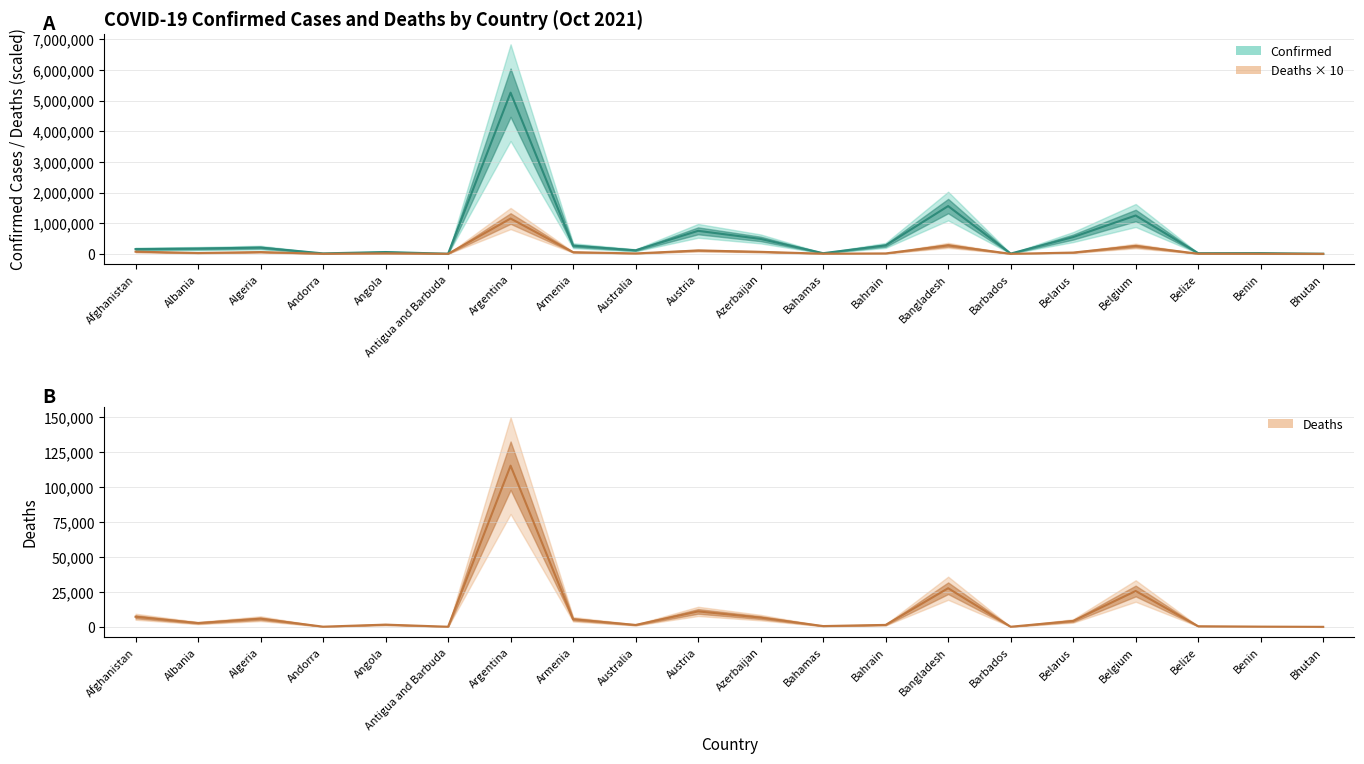

At which category is the sum across all series the highest?

Argentina